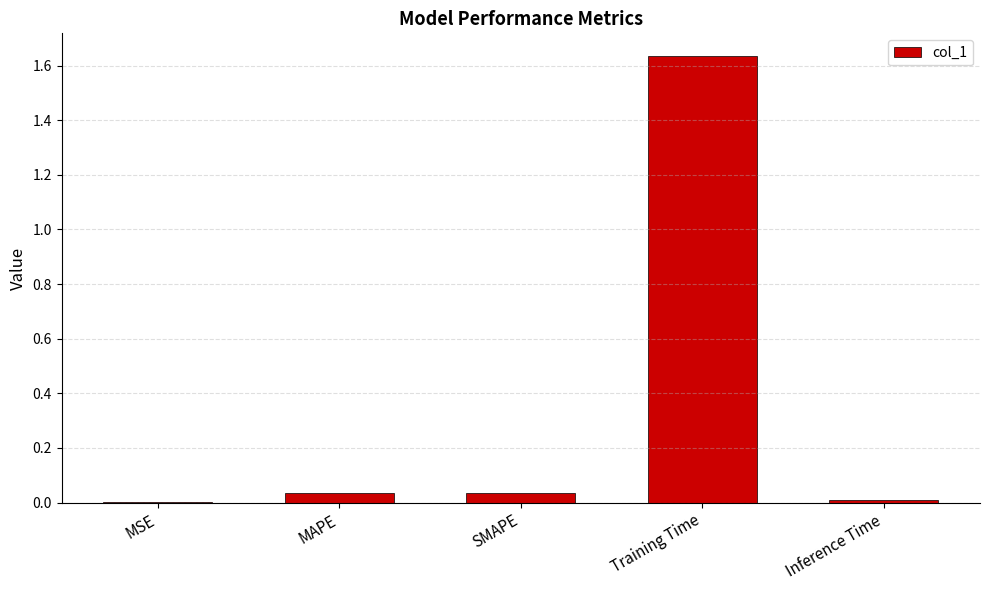

What is the sum of all values?

1.7